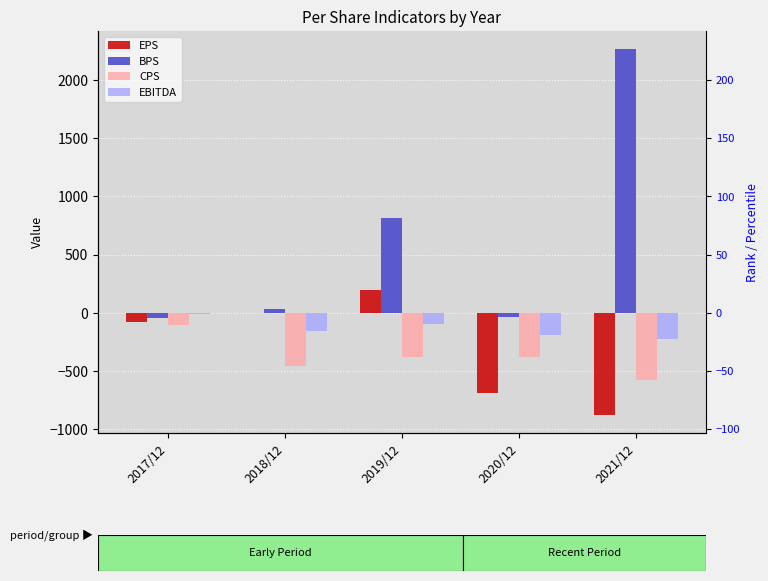

What is the lowest value of the CPS series?

-579.0